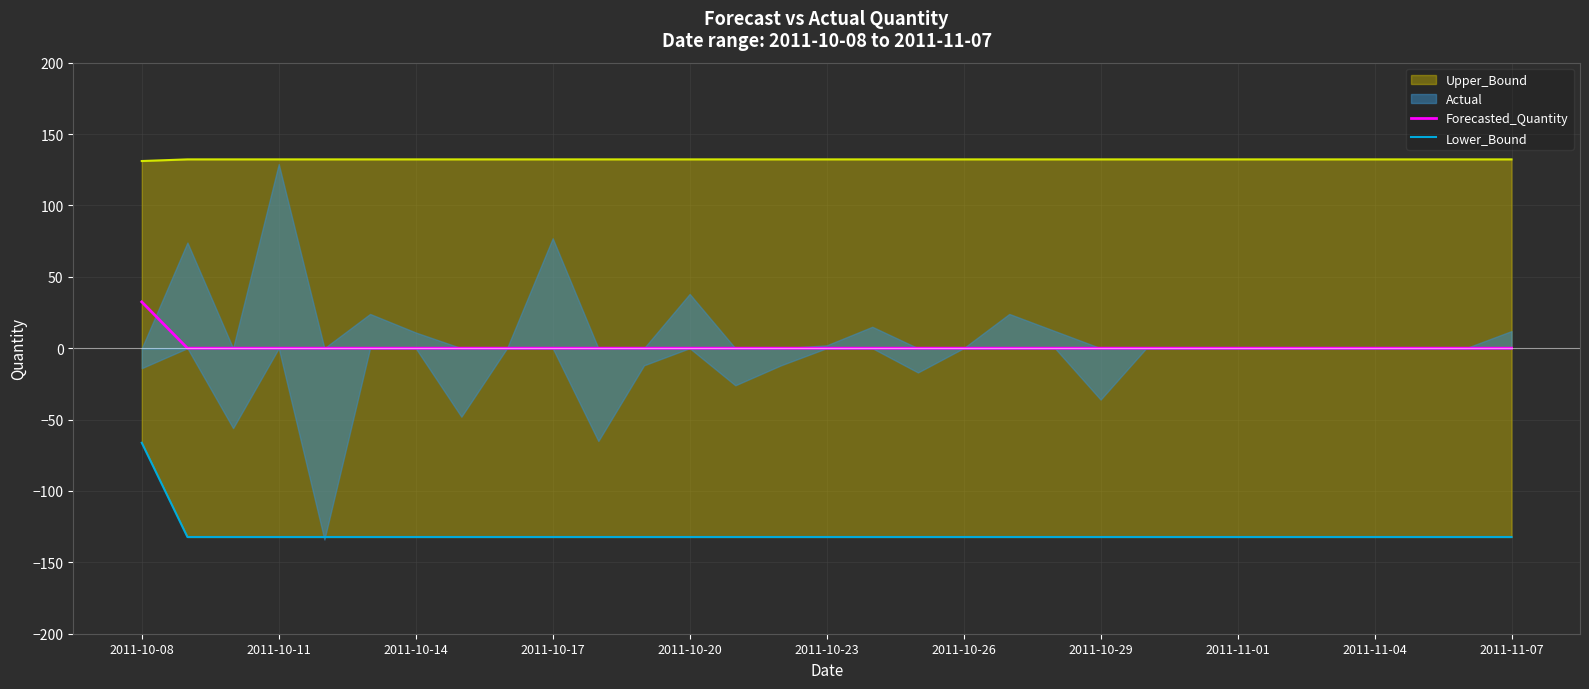

What is the maximum value for Forecasted_Quantity?

32.4